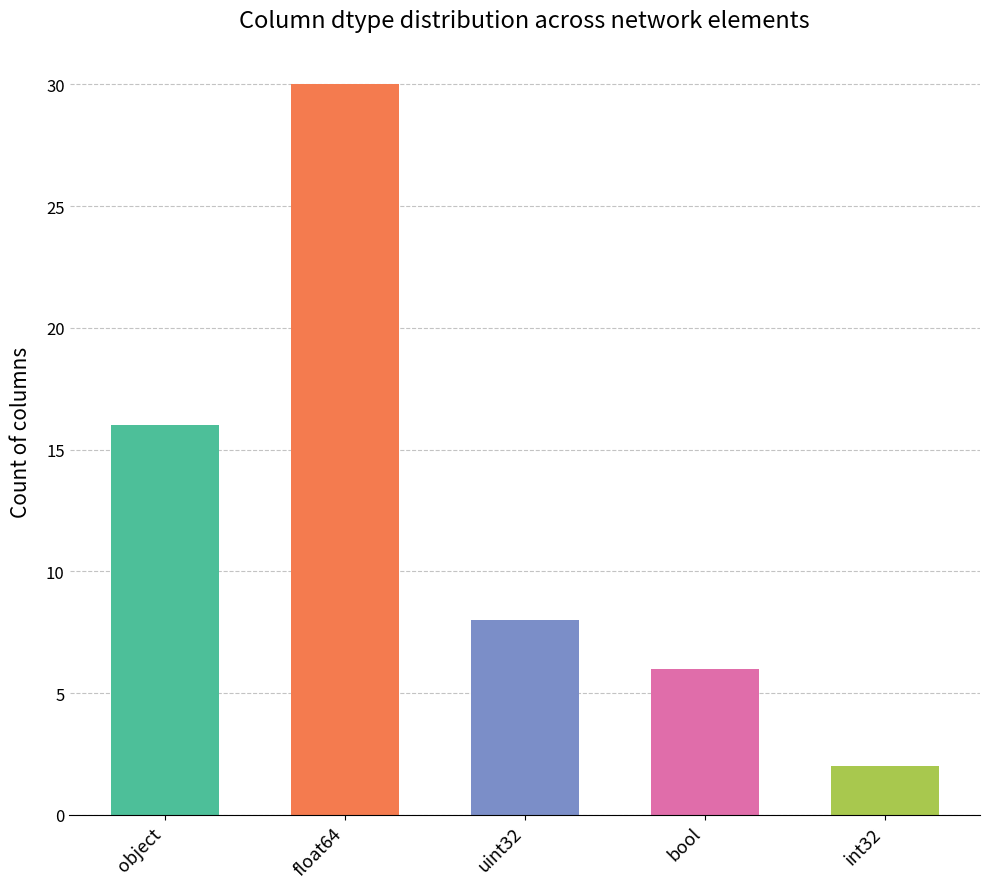

What is the change in value from uint32 to int32?

-6